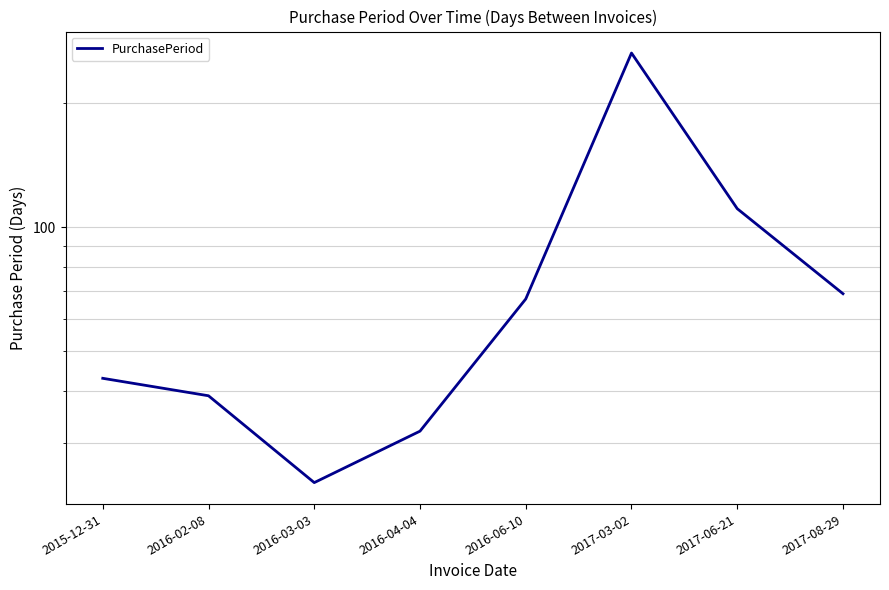

What is the label of the 6th point from the left?

2017-03-02